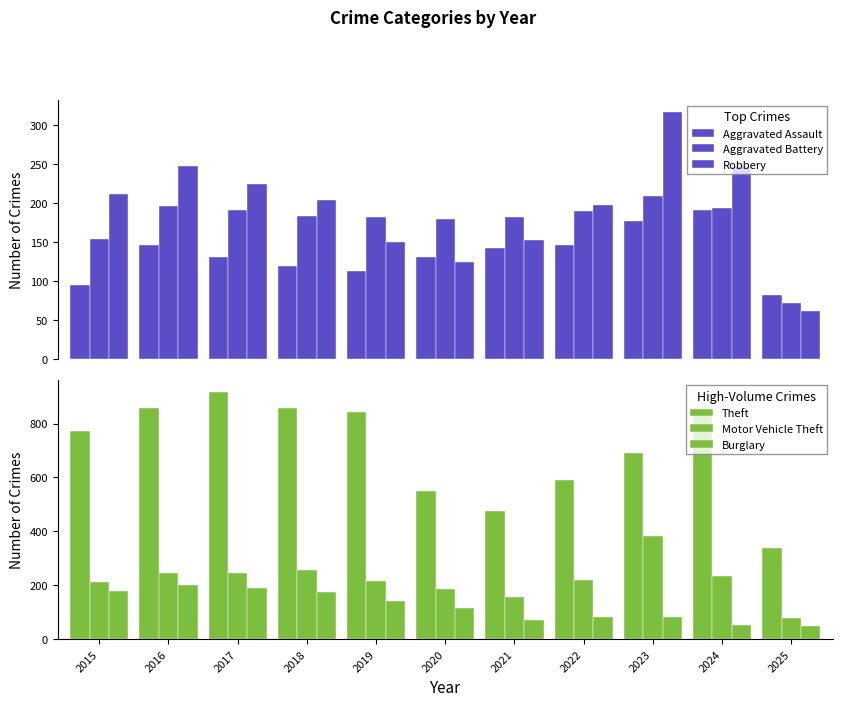

List the series in order of their peak value, lowest first.

Aggravated Assault, Burglary, Aggravated Battery, Robbery, Motor Vehicle Theft, Theft